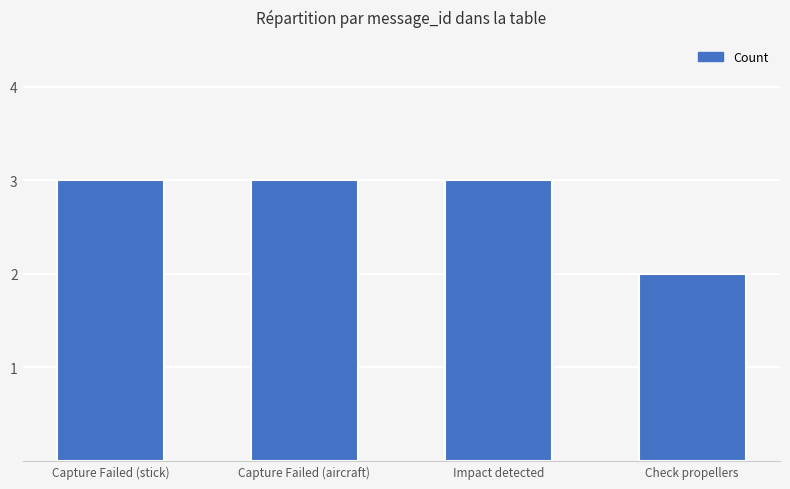

How many bars are there in total?

4